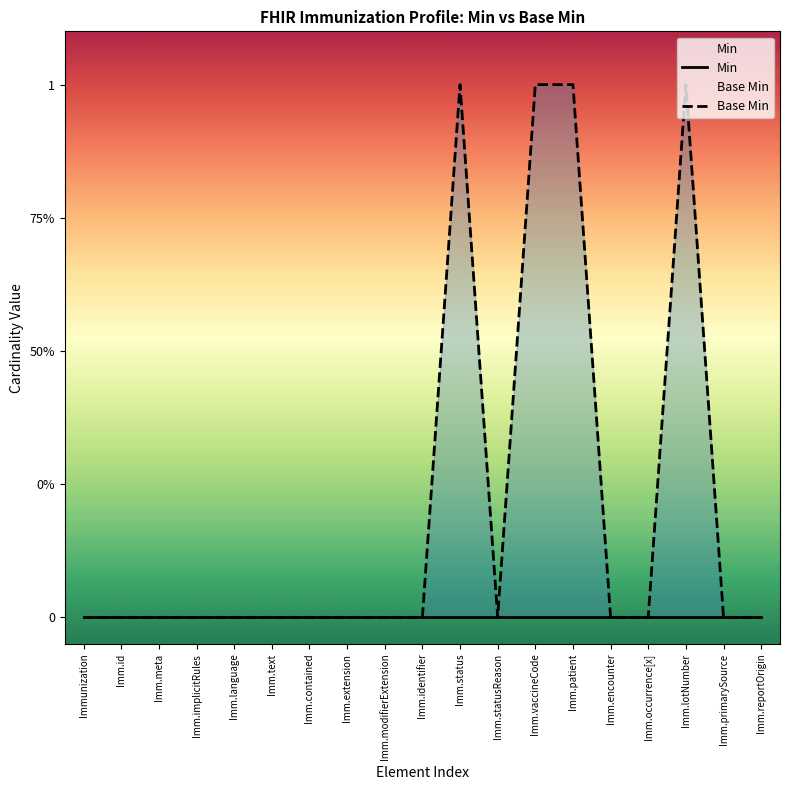

At Imm.reportOrigin, list the series in order from largest to smallest.

Min, Base Min